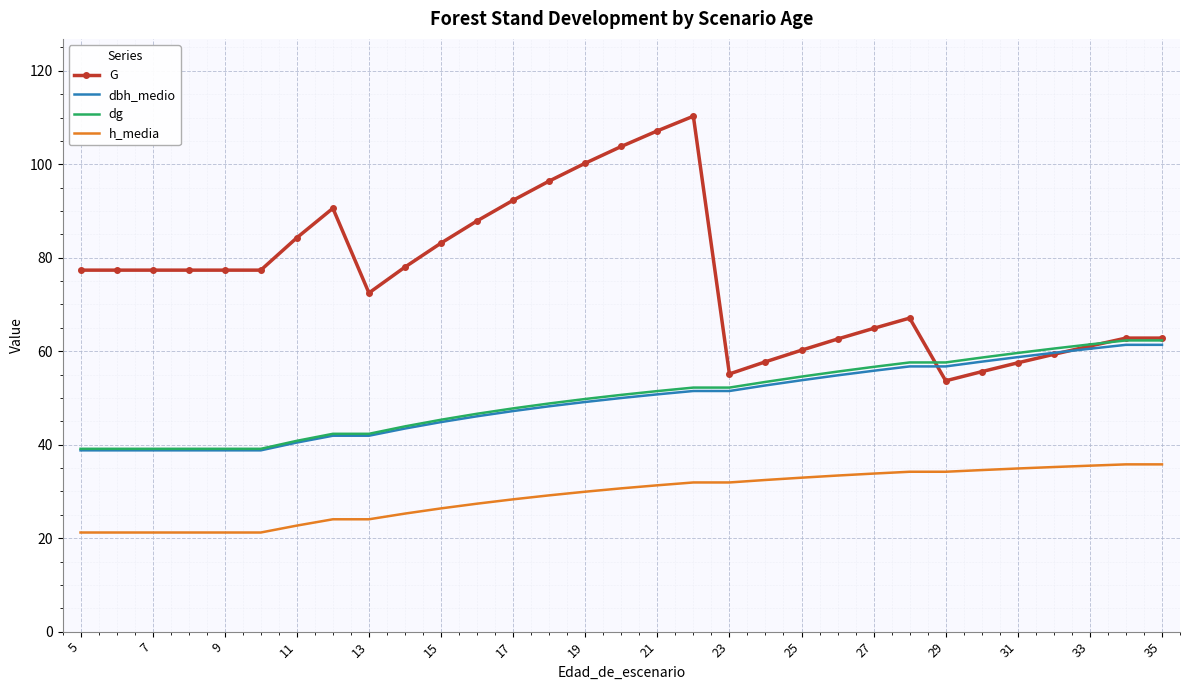

Which series has the largest range (max minus min)?

G